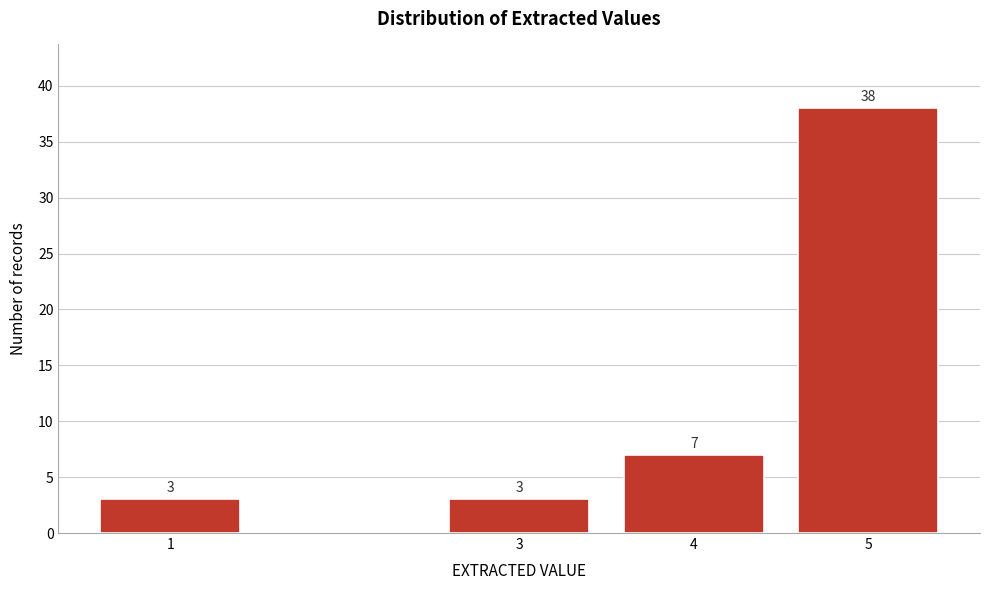

Reading left to right, what are all the values shown in this chart?

3	3	7	38